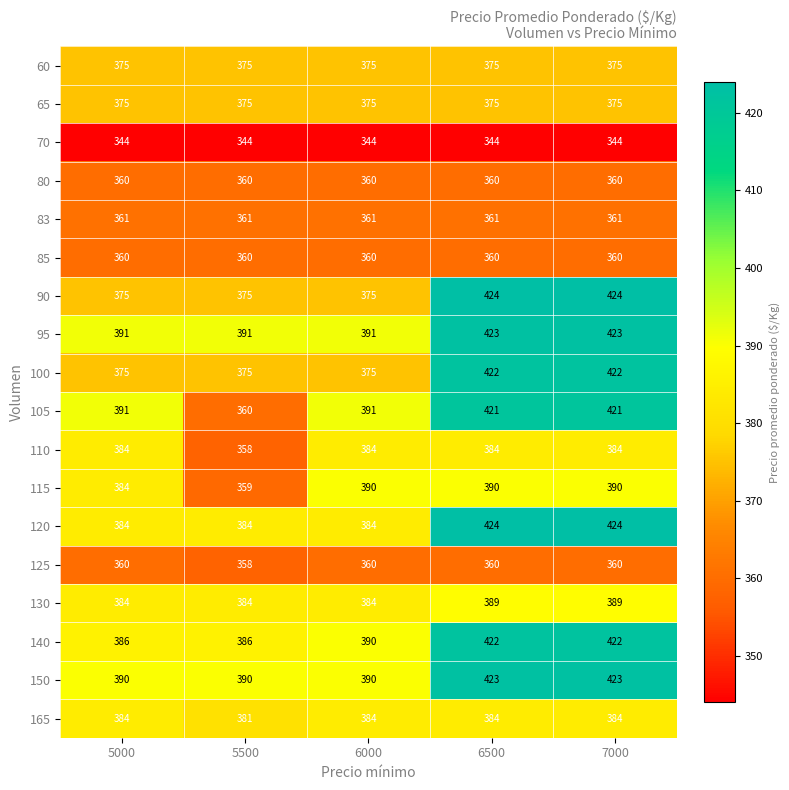

The value of 83 at 7000 is 160. True or false?

False